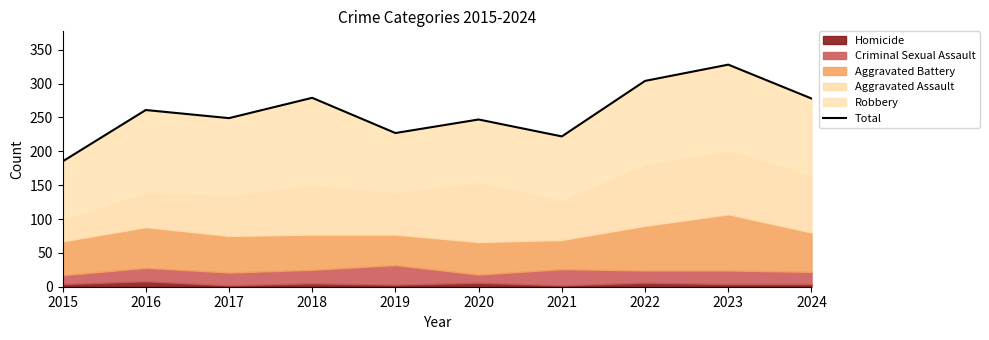

Is it true that the value at 2023 is 328?

True